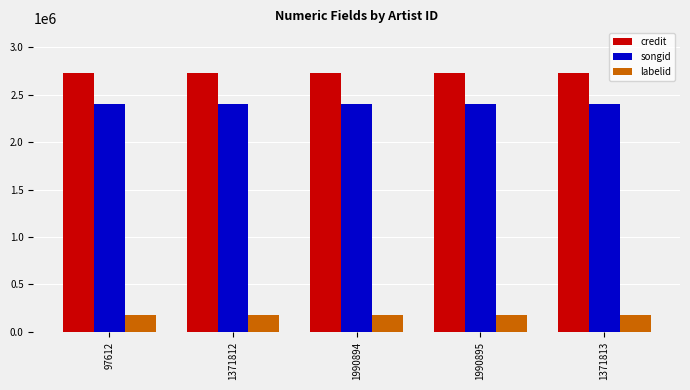

What is the total value across all series at 1990894?

5310829